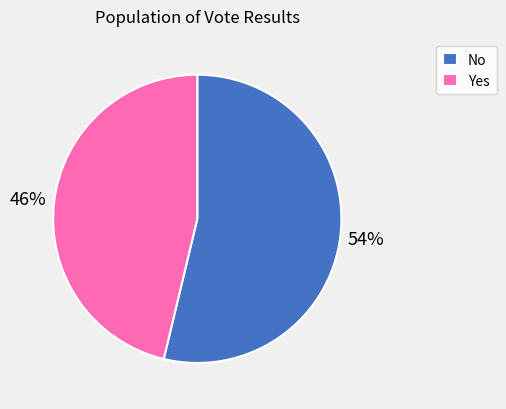

How many segments does this pie chart have?

2